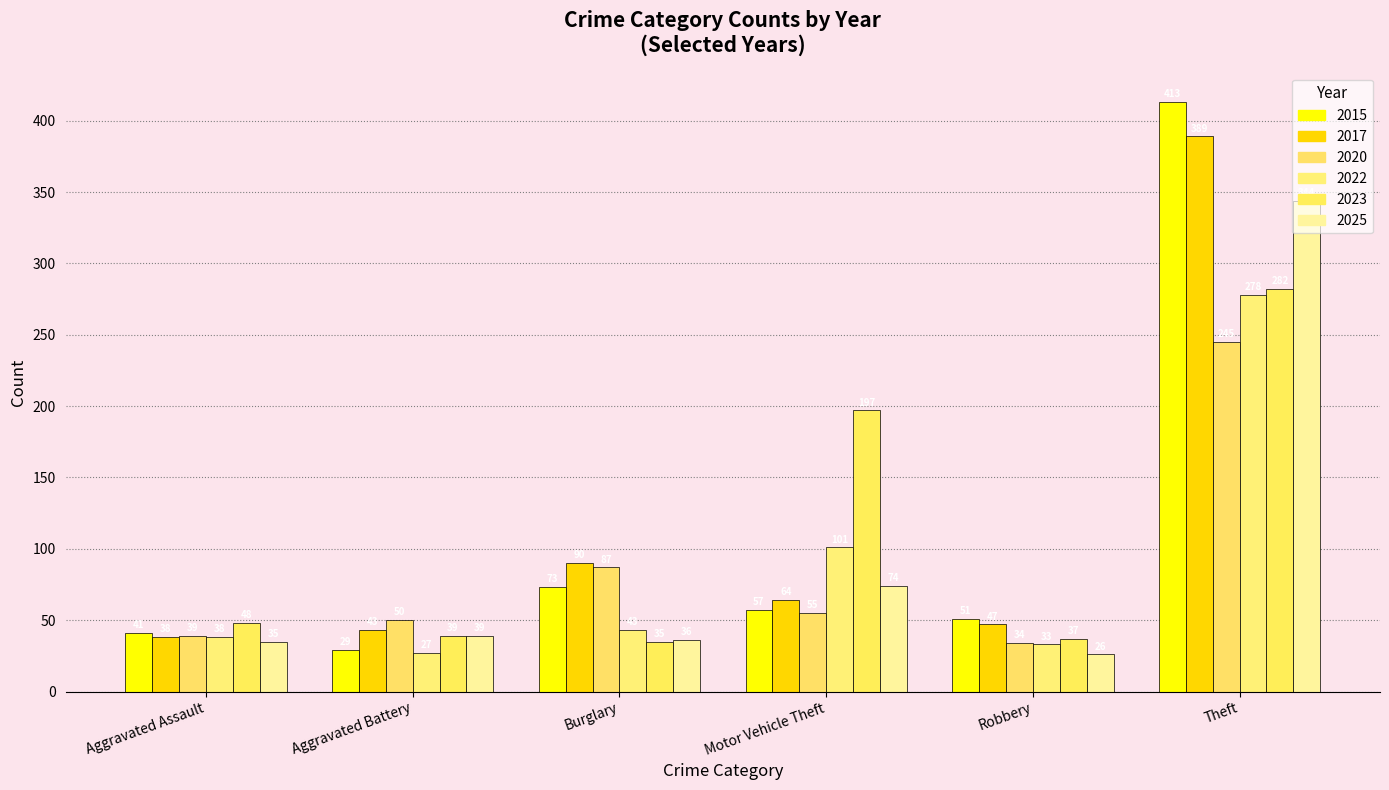

Which series has the largest range (max minus min)?

2015